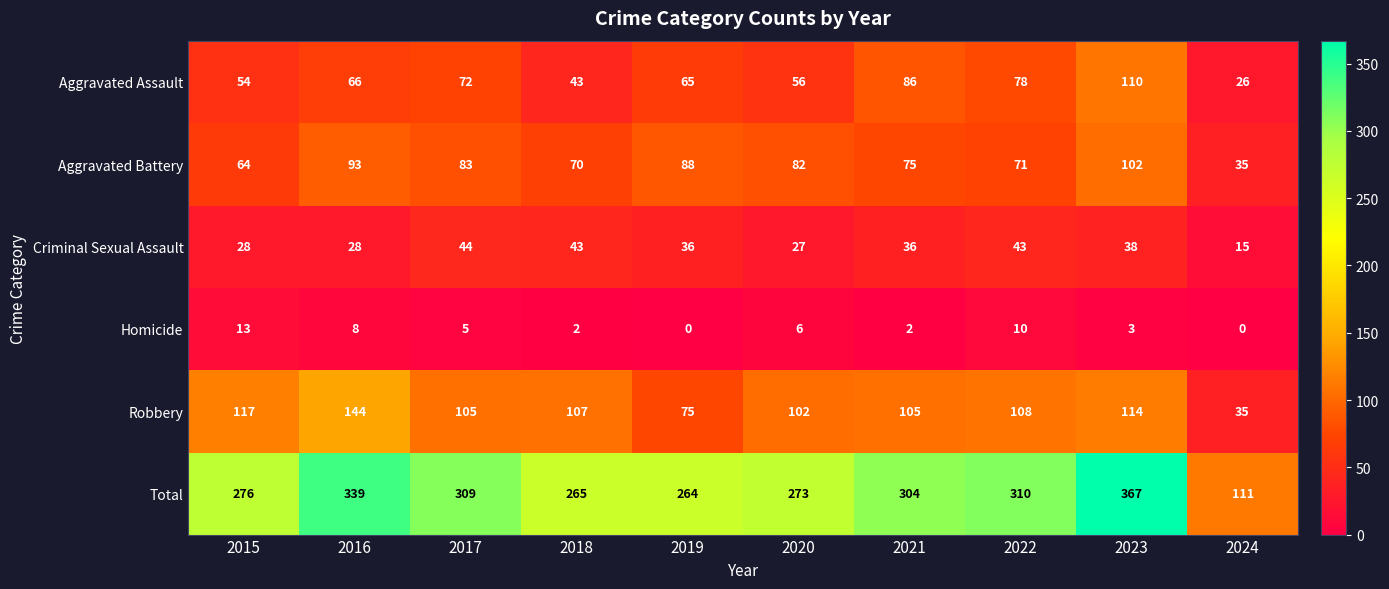

True or false: Aggravated Assault has a value of 10 at 2018.

False